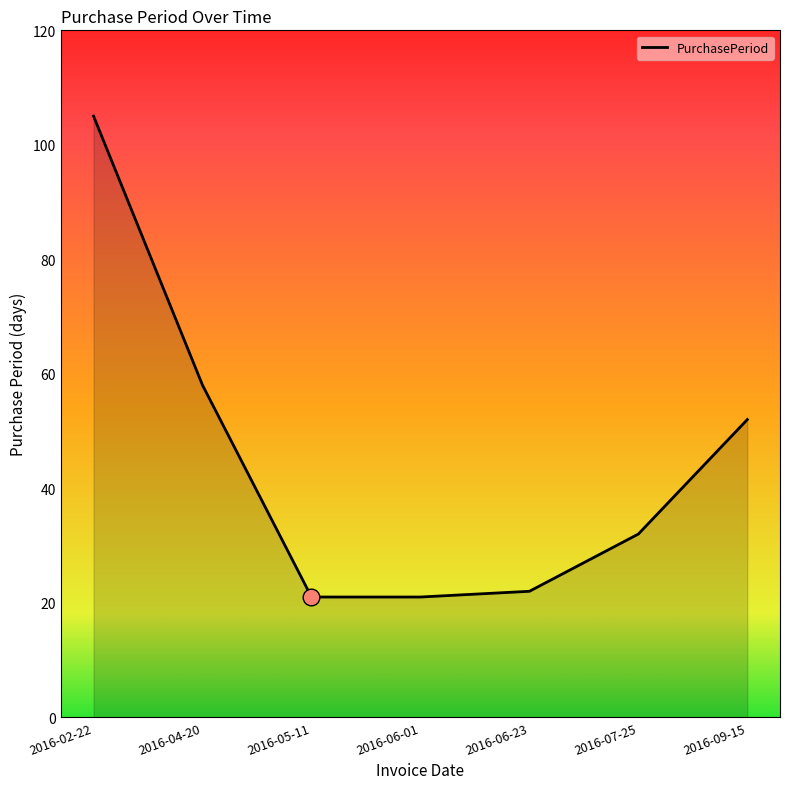

Reading right to left, list all the values displayed in this chart.

2016-09-15=52	2016-07-25=32	2016-06-23=22	2016-06-01=21	2016-05-11=21	2016-04-20=58	2016-02-22=105